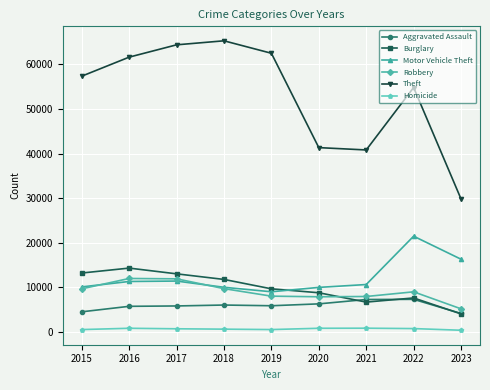

True or false: Aggravated Assault and Robbery intersect in this chart.

False